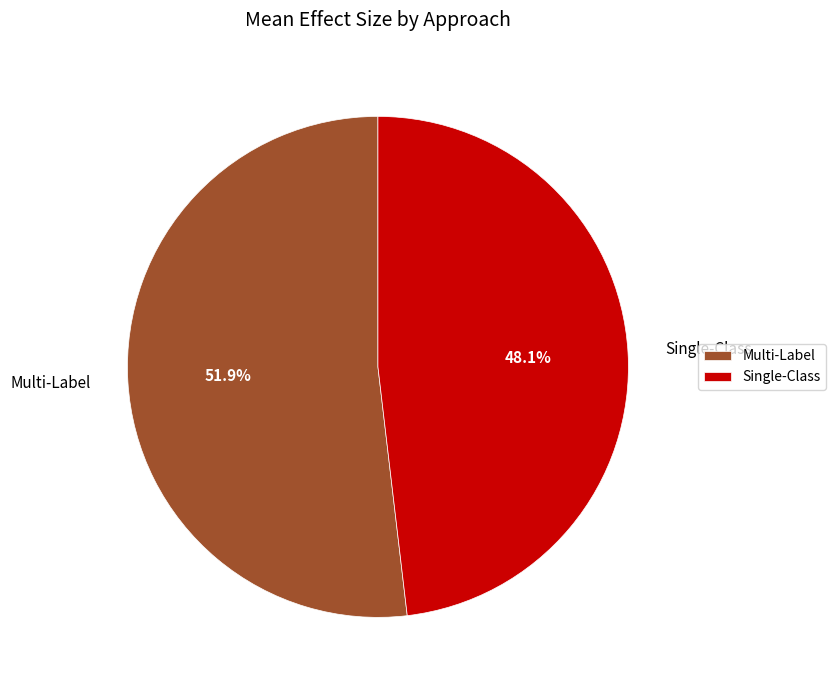

What is the smallest slice in the pie chart?

Single-Class